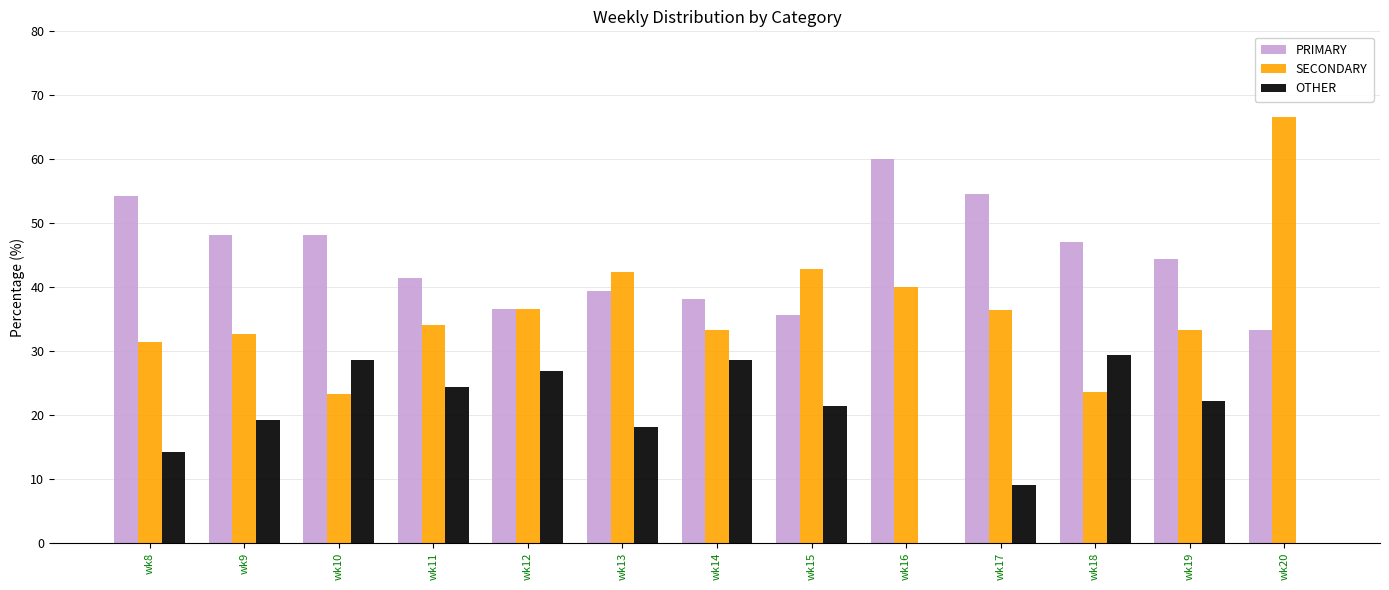

What is the sum of all PRIMARY values?

581.2